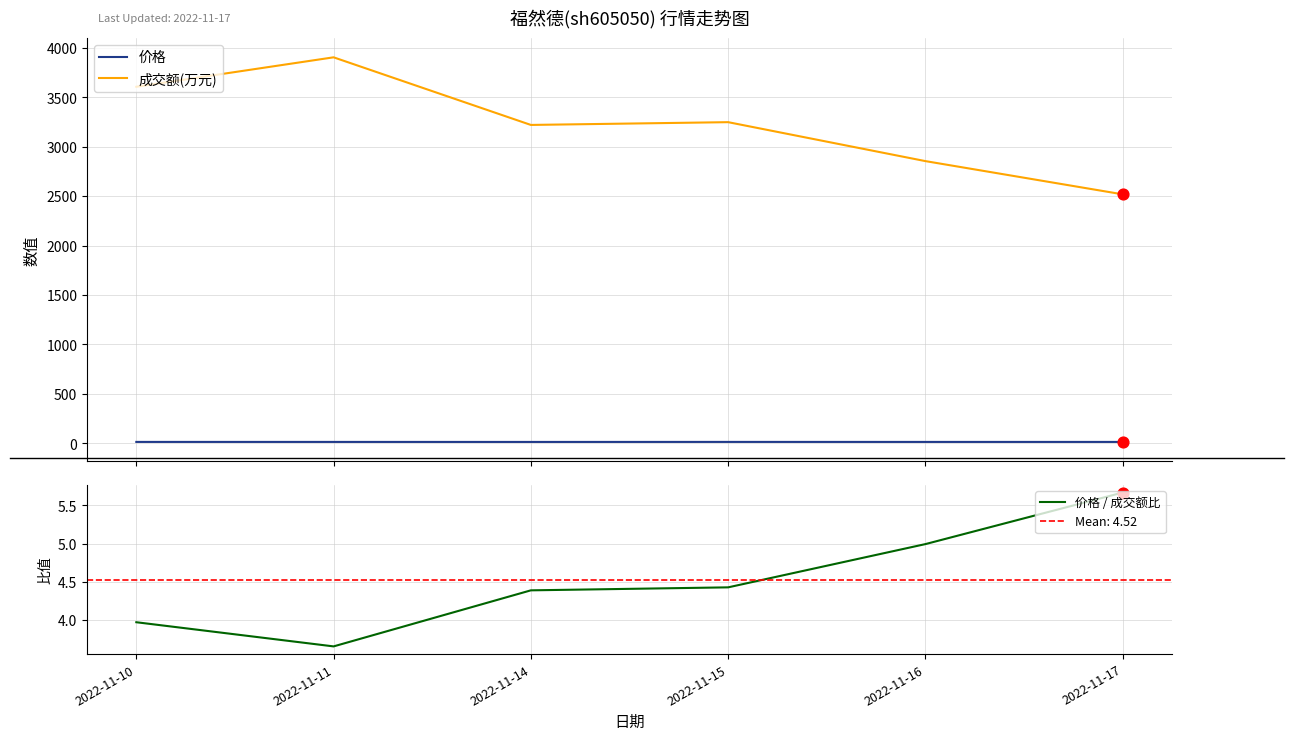

At which category is the sum across all series the highest?

2022-11-11